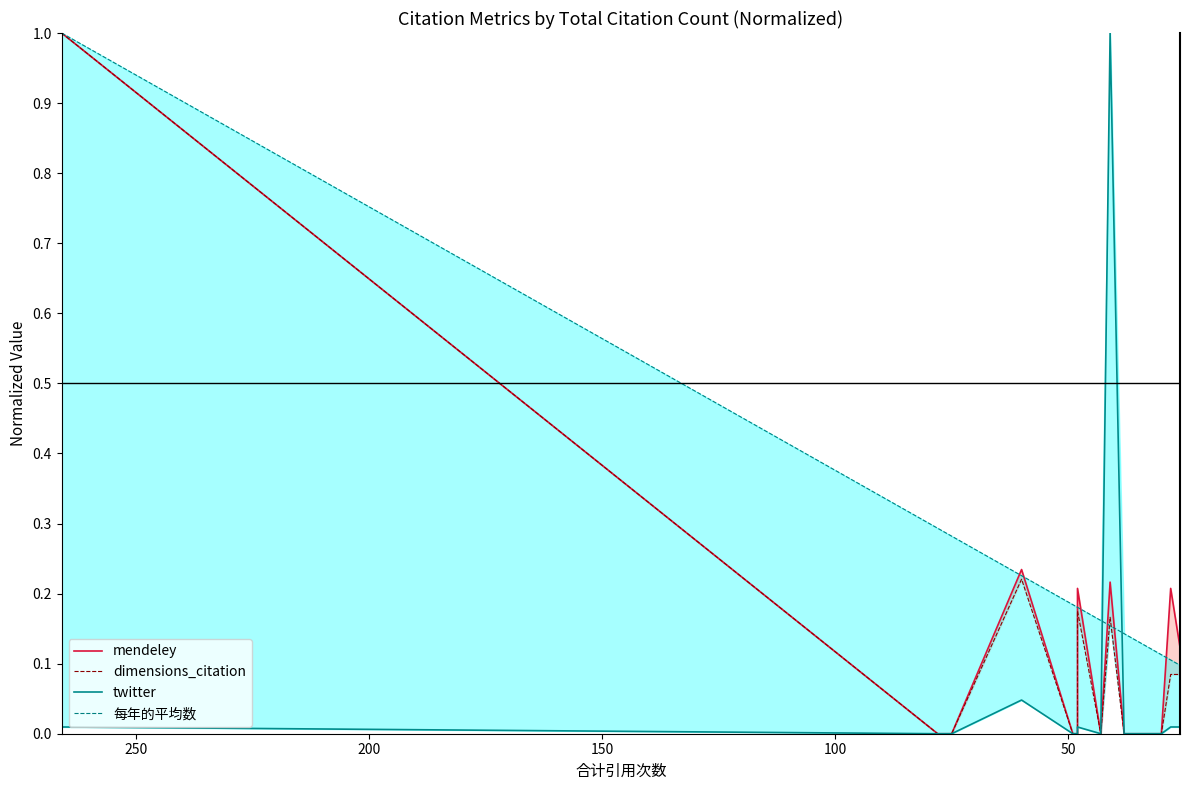

What are all the series names shown in the legend?

mendeley, dimensions_citation, twitter, 每年的平均数